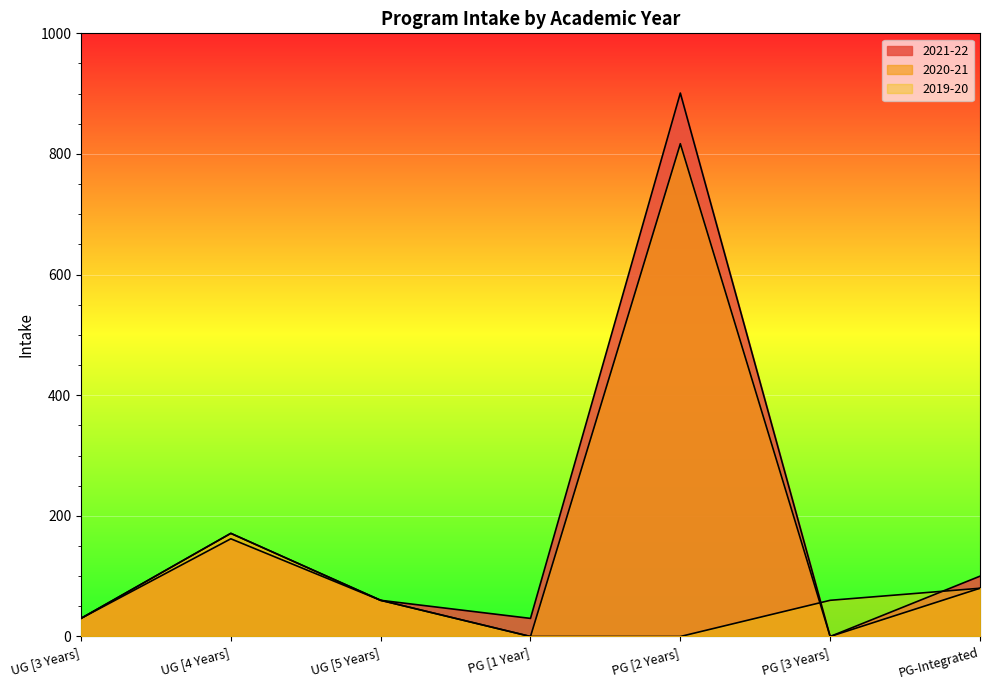

What are all the series names shown in the legend?

2021-22, 2020-21, 2019-20